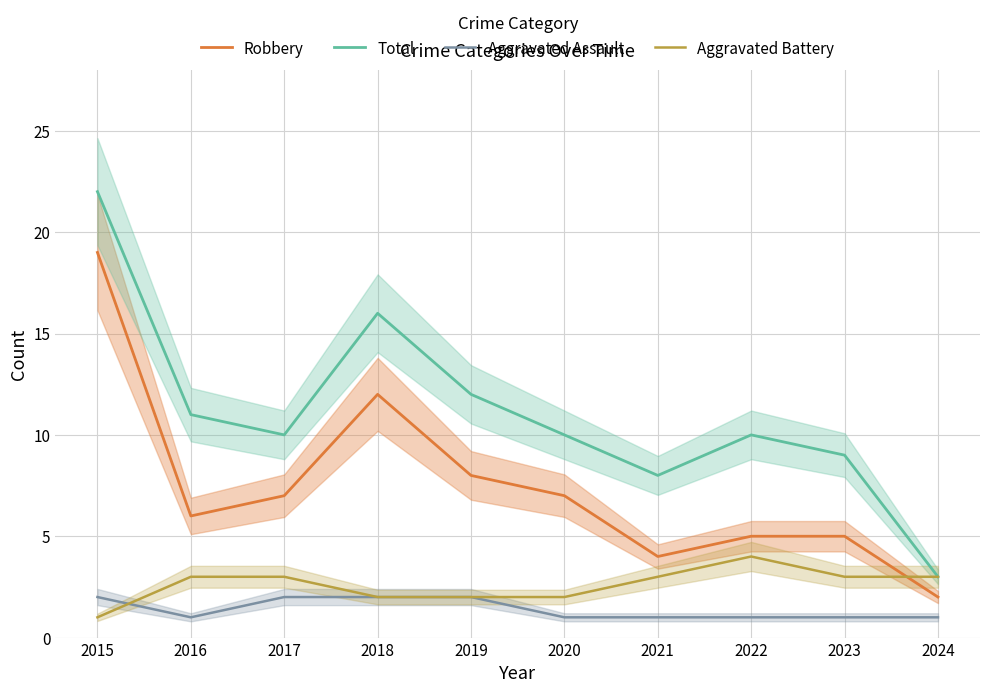

Reading right to left, what are all the values shown in this chart?

Robbery: 2024=2	2023=5	2022=5	2021=4	2020=7	2019=8	2018=12	2017=7	2016=6	2015=19
Total: 2024=3	2023=9	2022=10	2021=8	2020=10	2019=12	2018=16	2017=10	2016=11	2015=22
Aggravated Assault: 2024=1	2023=1	2022=1	2021=1	2020=1	2019=2	2018=2	2017=2	2016=1	2015=2
Aggravated Battery: 2024=3	2023=3	2022=4	2021=3	2020=2	2019=2	2018=2	2017=3	2016=3	2015=1